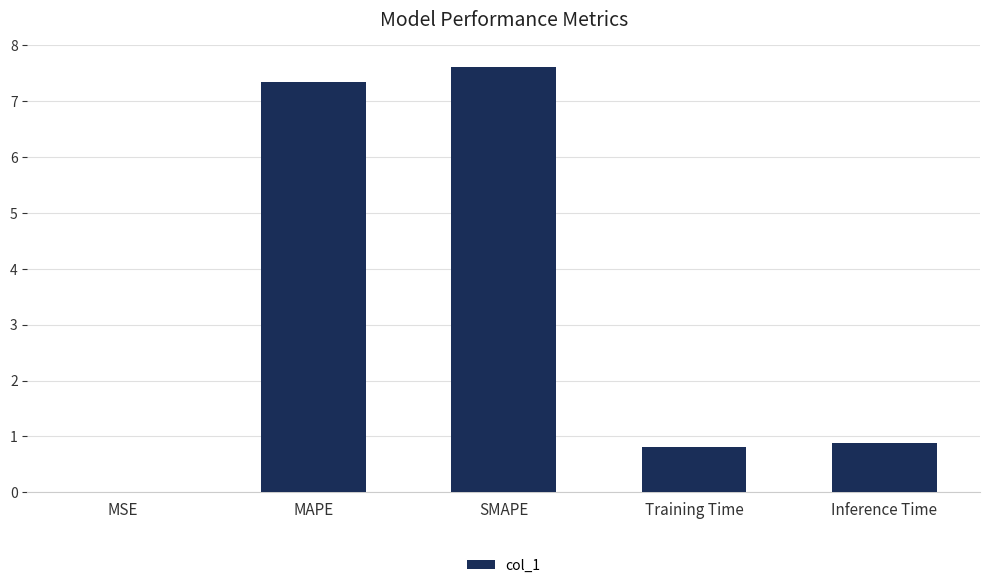

What is the sum of all values?

16.7